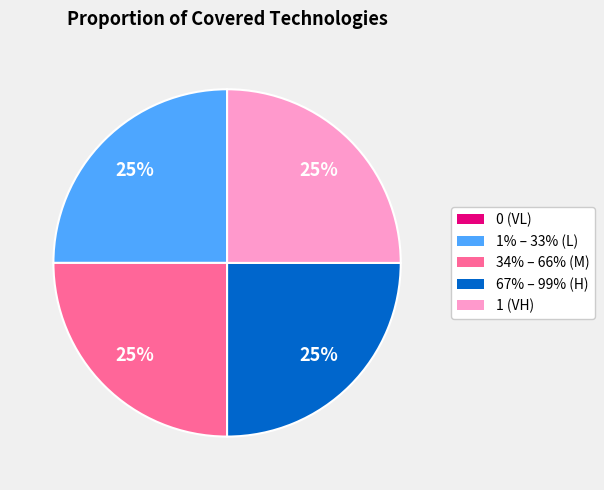

The 67% – 99% (H) slice represents 31% of the pie. True or false?

False